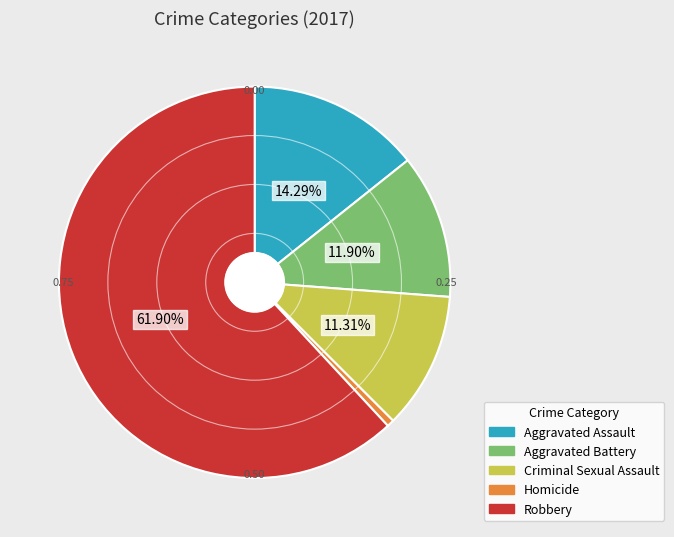

The Aggravated Battery slice represents 5% of the pie. True or false?

False